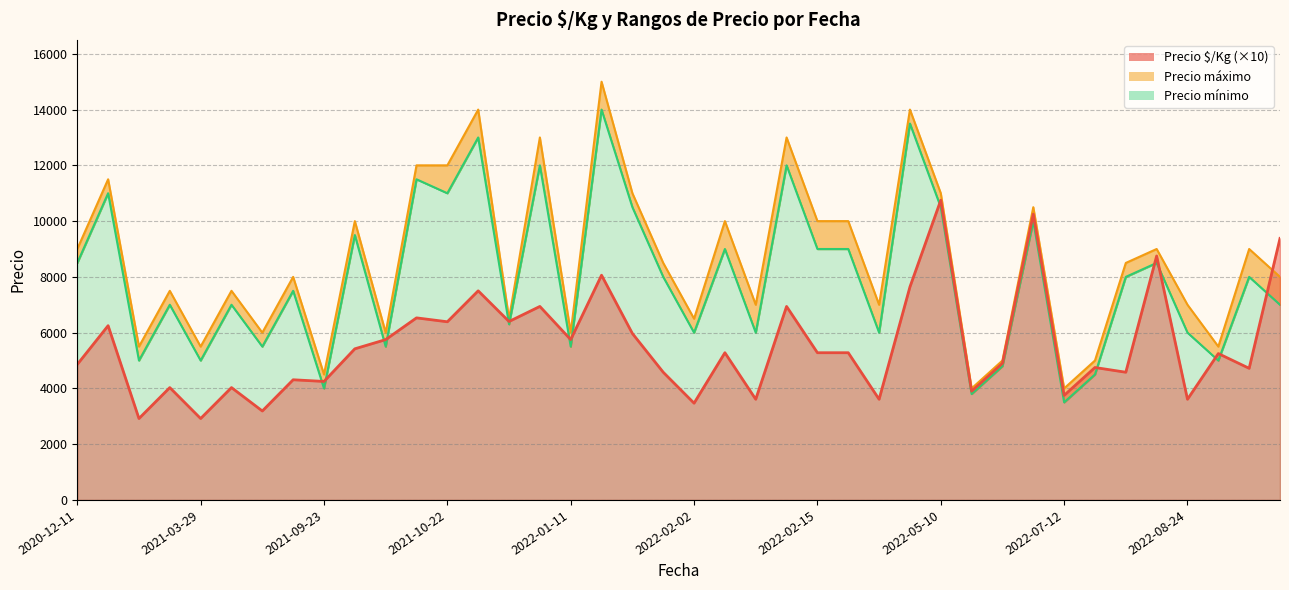

Read the Precio mínimo value at 2022-07-12, to the nearest 10.

3500